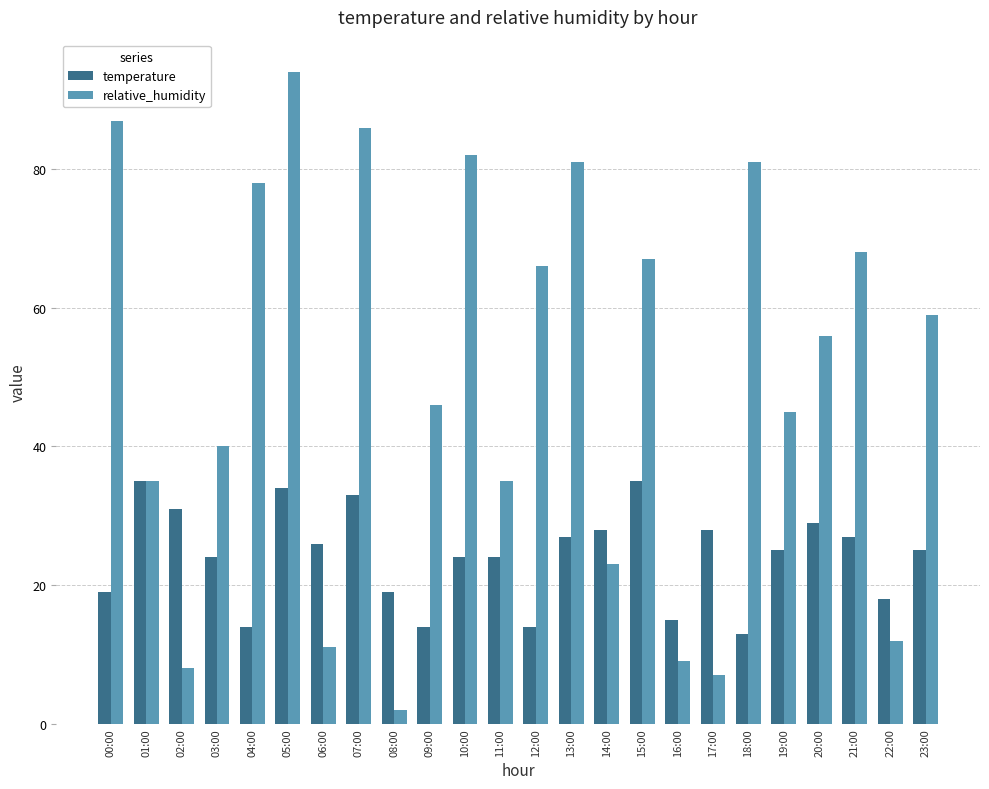

Which label corresponds to the smallest value in the chart?

08:00